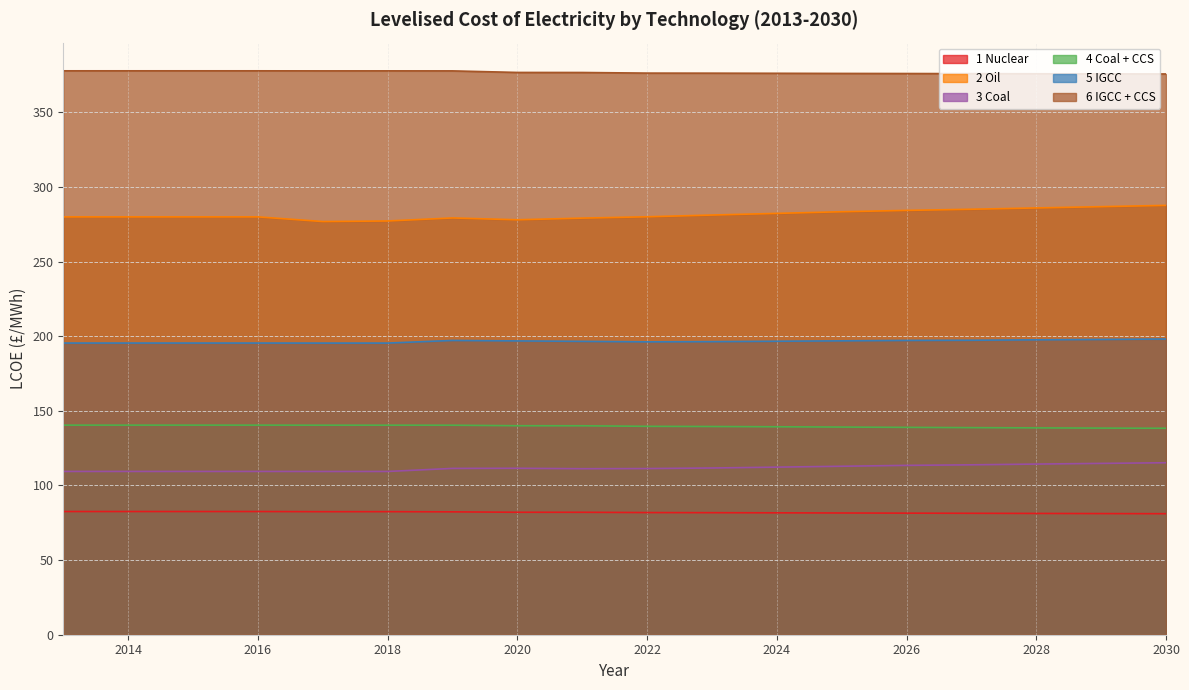

At how many categories does at least one series exceed 187?

18